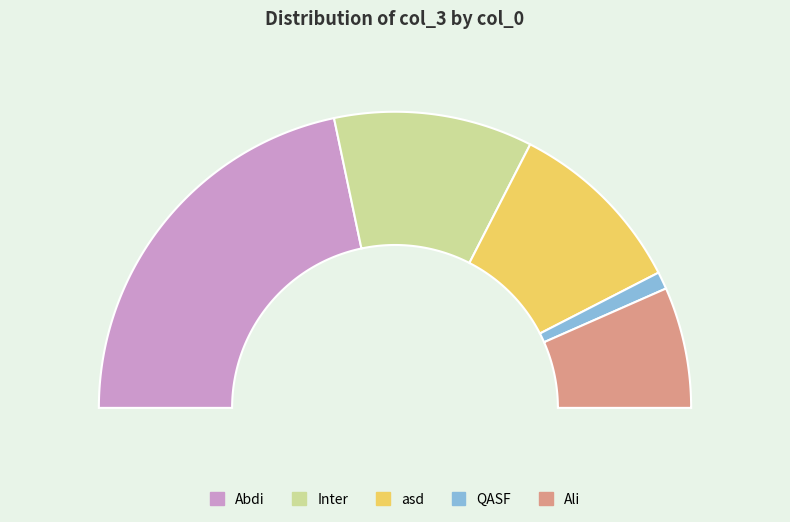

Do Inter and Ali together represent more than half of the pie?

No